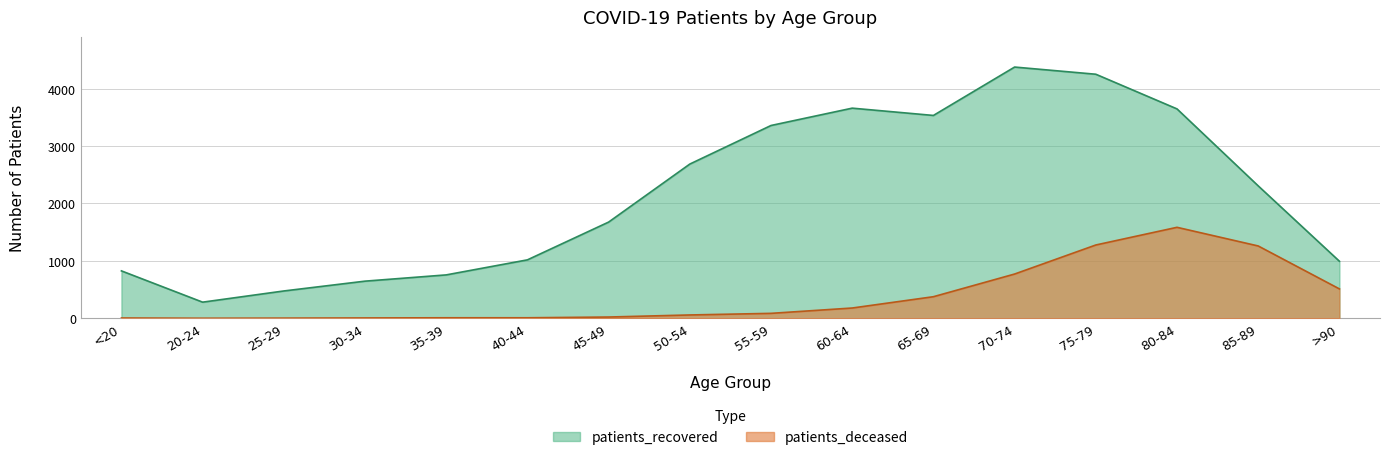

List the series in order of their peak value, highest first.

patients_recovered, patients_deceased